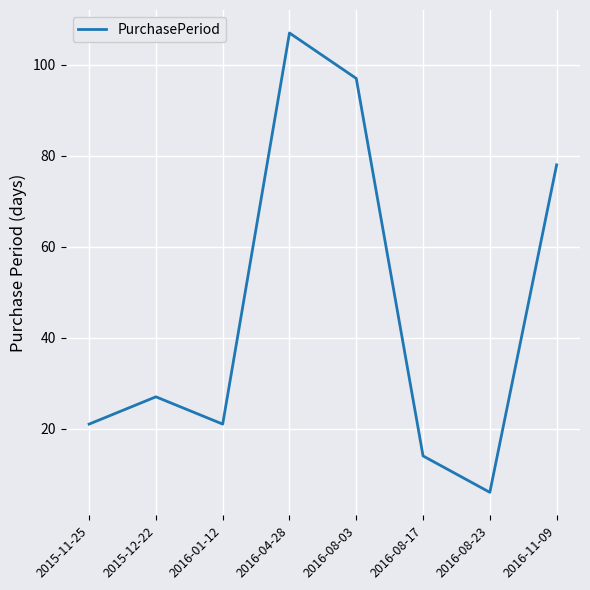

How many series are shown in this chart?

1